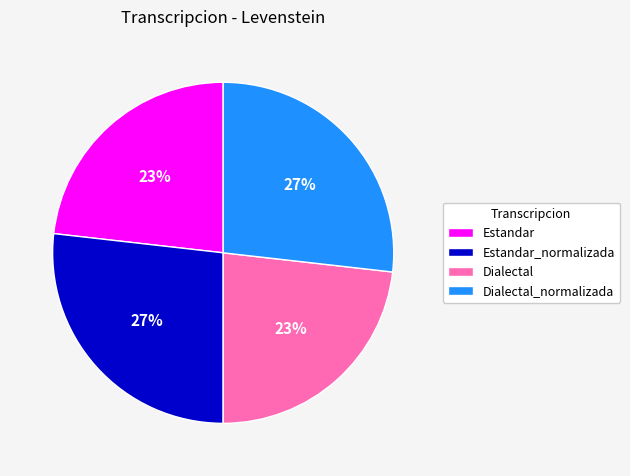

Count the number of slices in the pie.

4